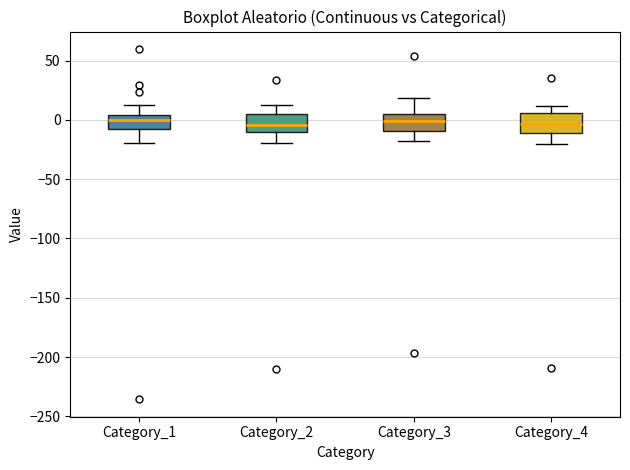

Where is the lower edge of the box for Category_1 on the y-axis? The values are not printed on the chart, so give them approximately, as read against the axis.

-10